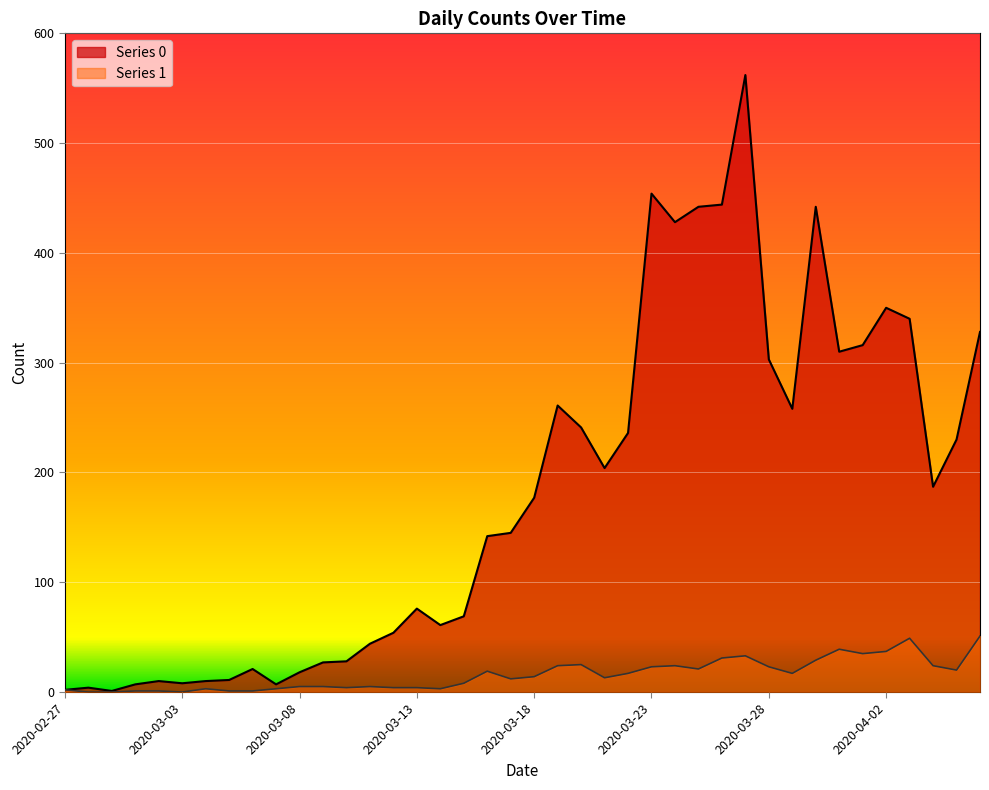

Does the chart display data point markers on the line(s)?

No